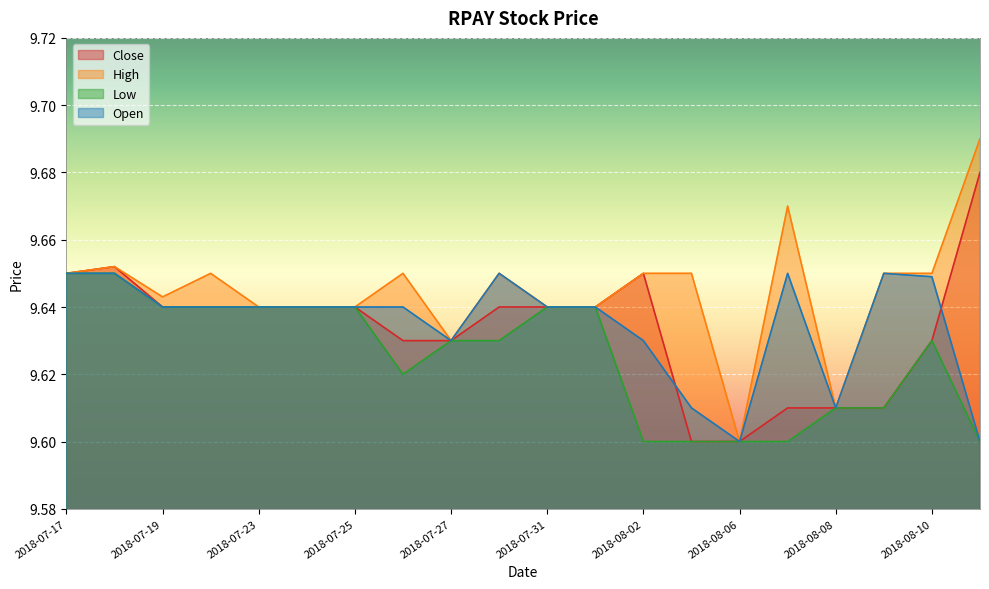

How many lines are shown in the chart?

4